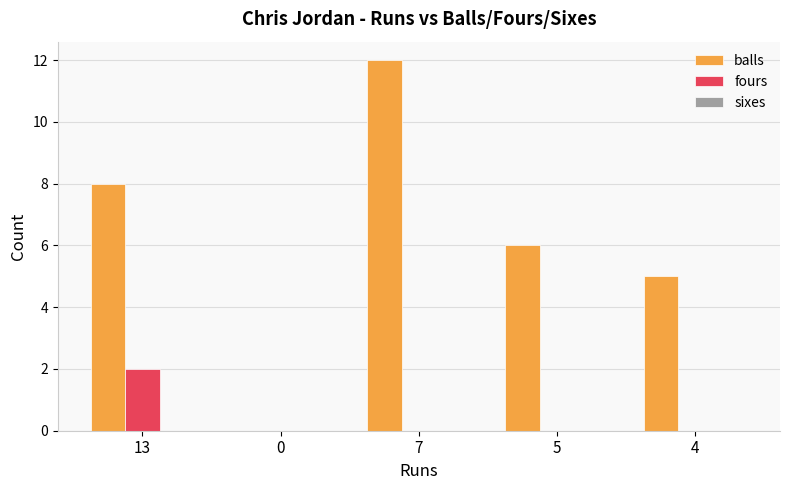

What is the sum of all balls values?

31